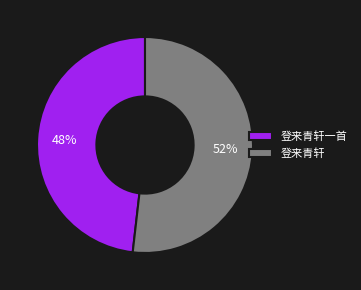

The 登来青轩一首 slice represents 48% of the pie. True or false?

True